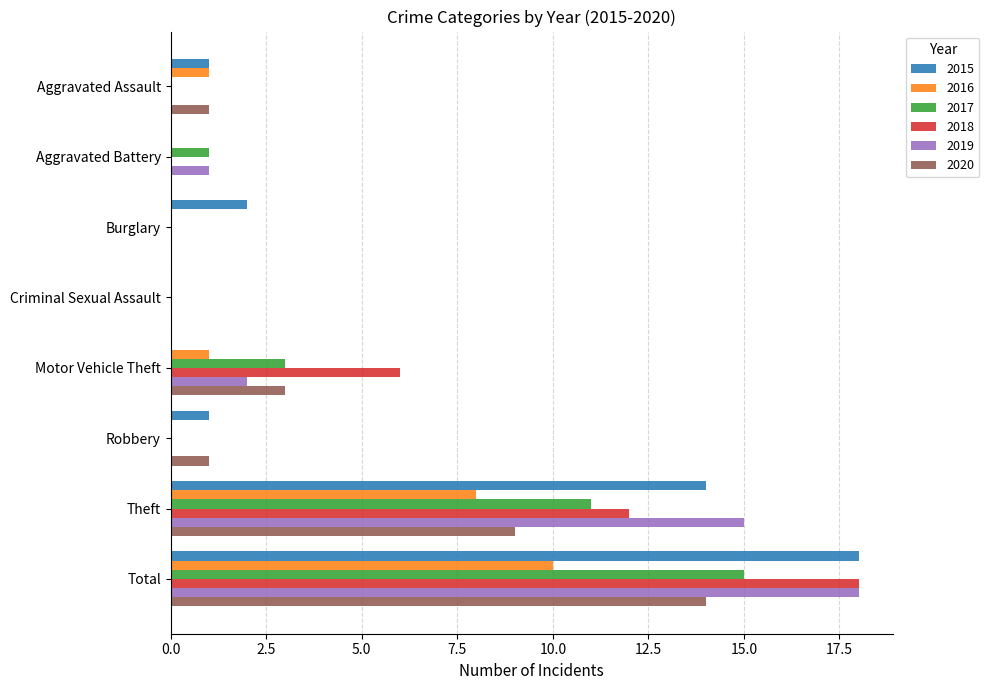

At which label is 2016 closest to 5?

Theft